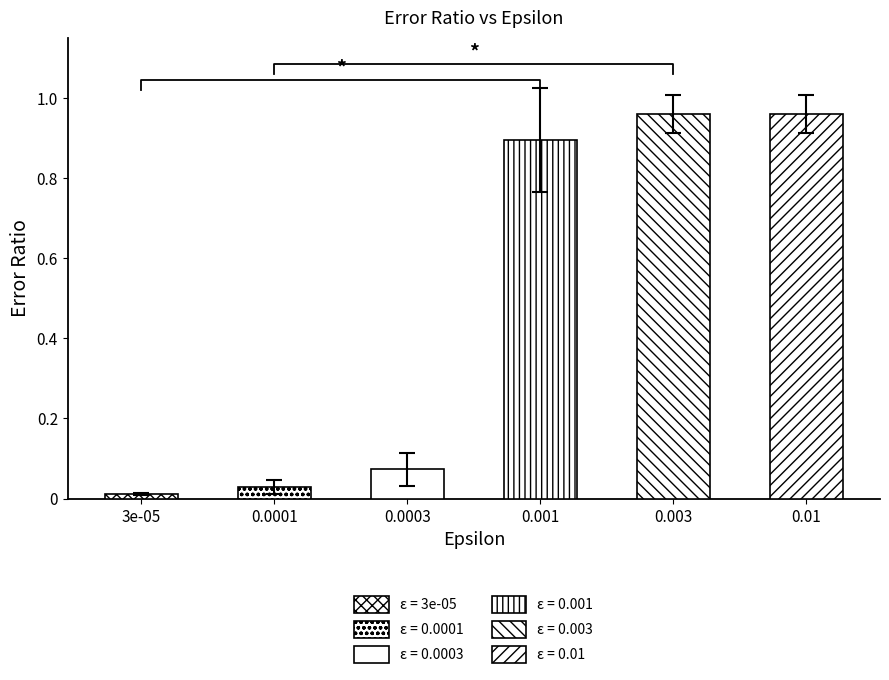

How many groups of bars are there?

6